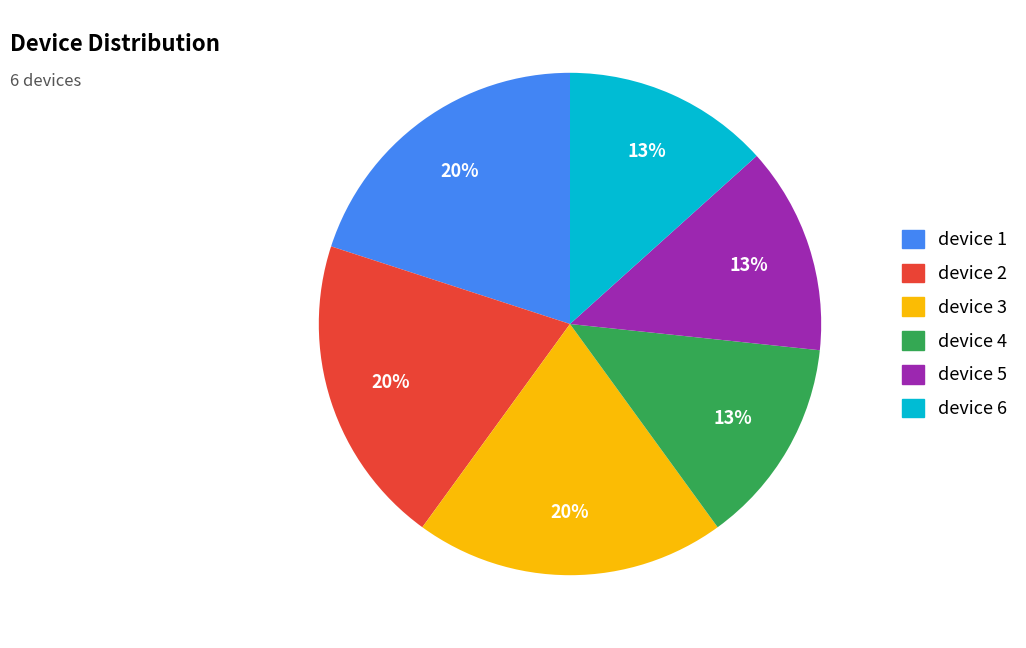

True or false: device 3 accounts for 20% of the total.

True